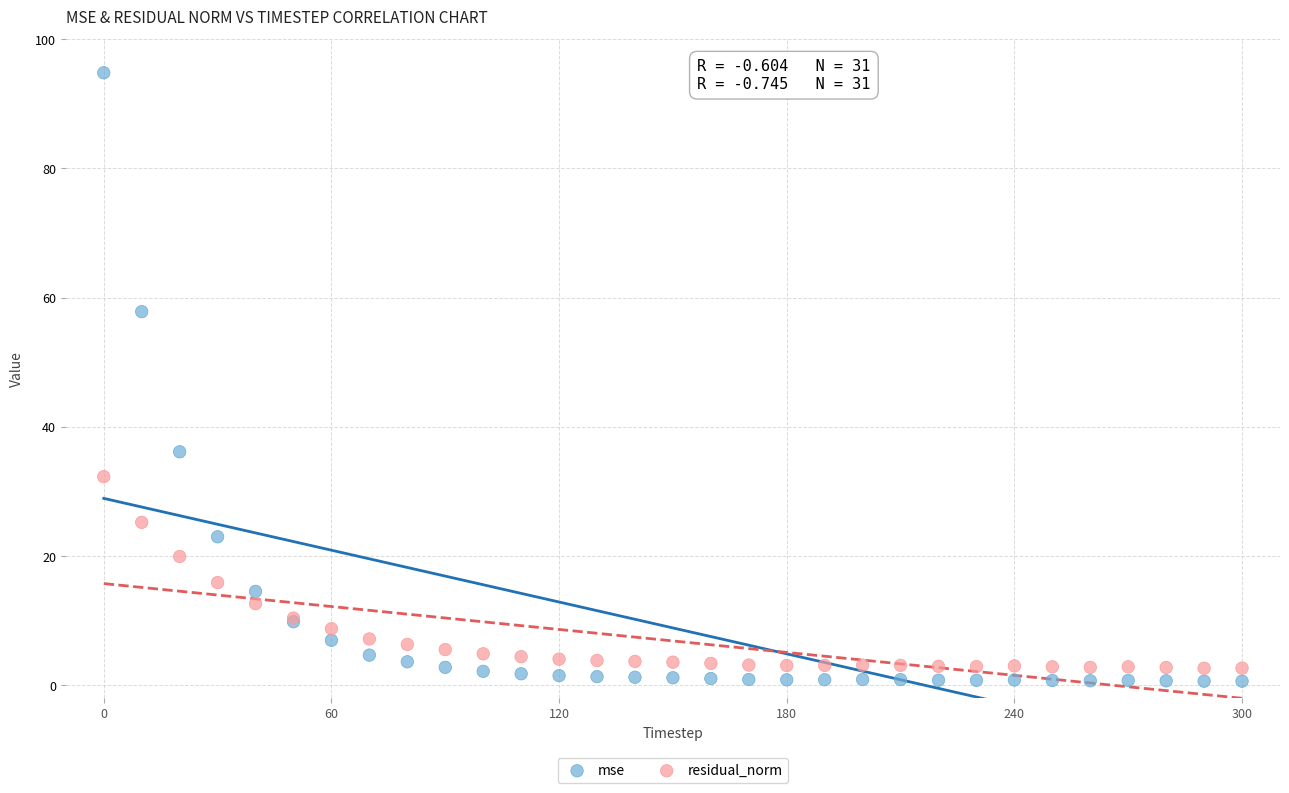

Which series reaches the maximum Y coordinate?

mse